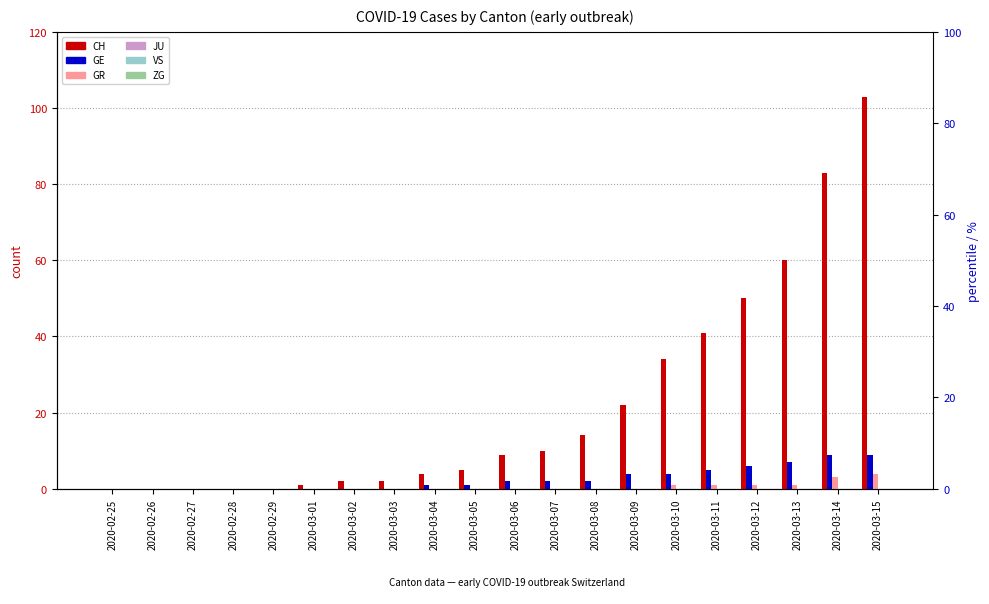

What are all the series names shown in the legend?

CH, GE, GR, JU, VS, ZG